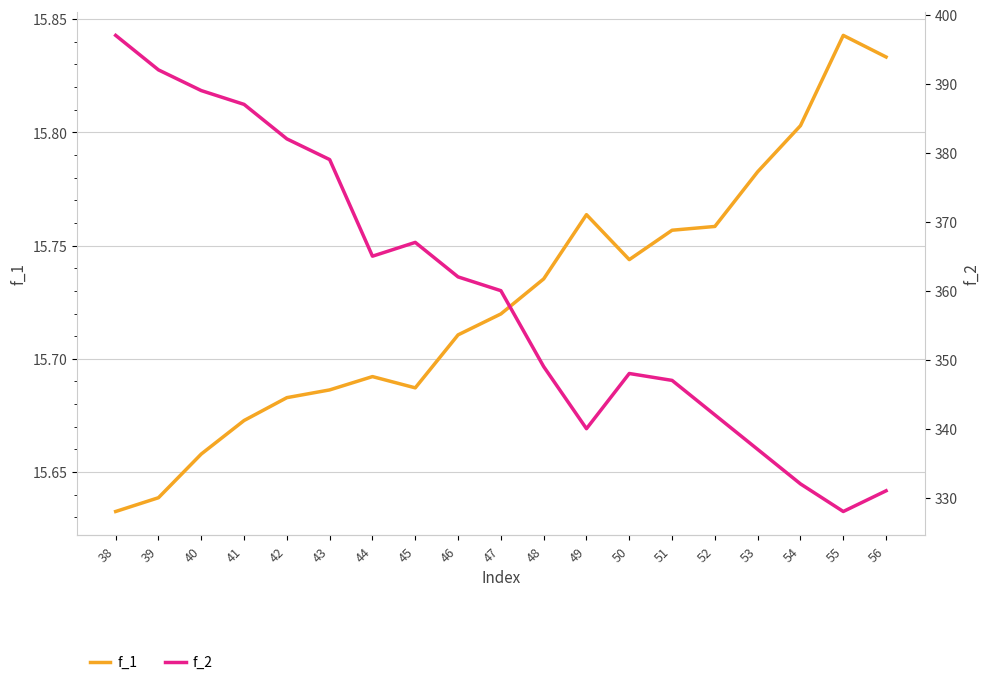

How many lines are shown in the chart?

2